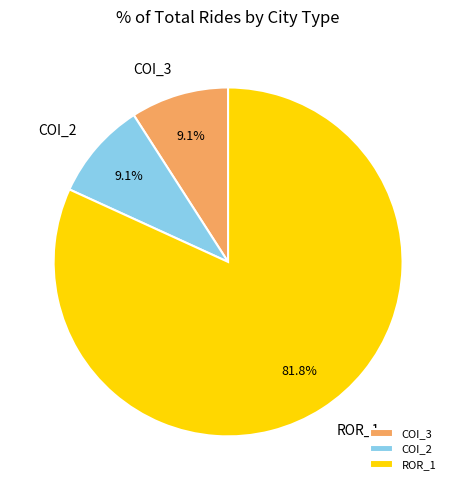

Is there a majority slice in this chart?

Yes